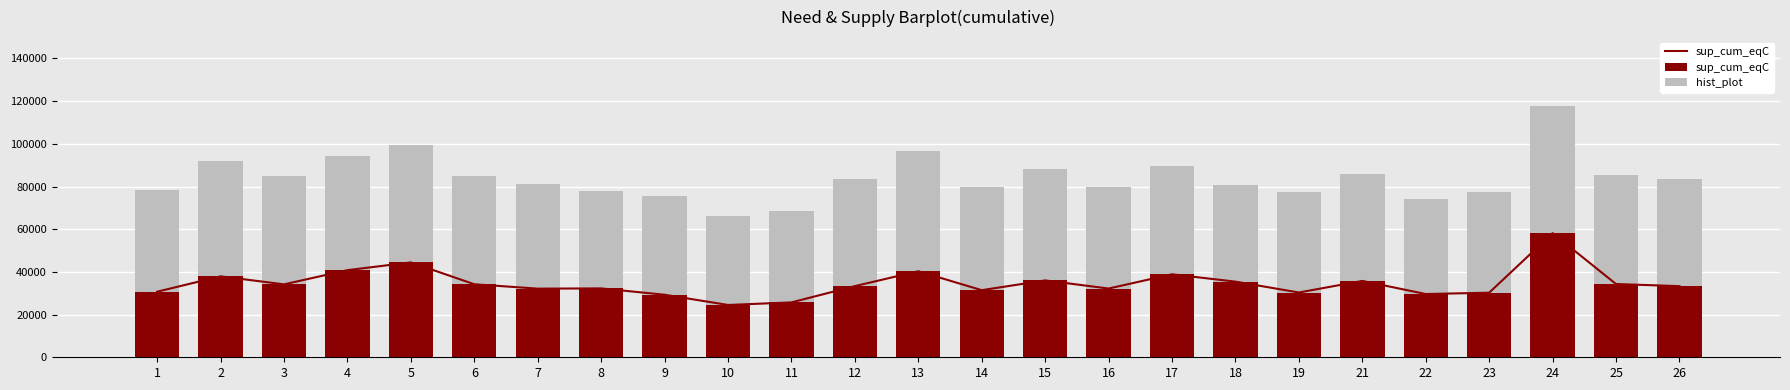

What is the average value of the sup_cum_eqC series?

34628.7